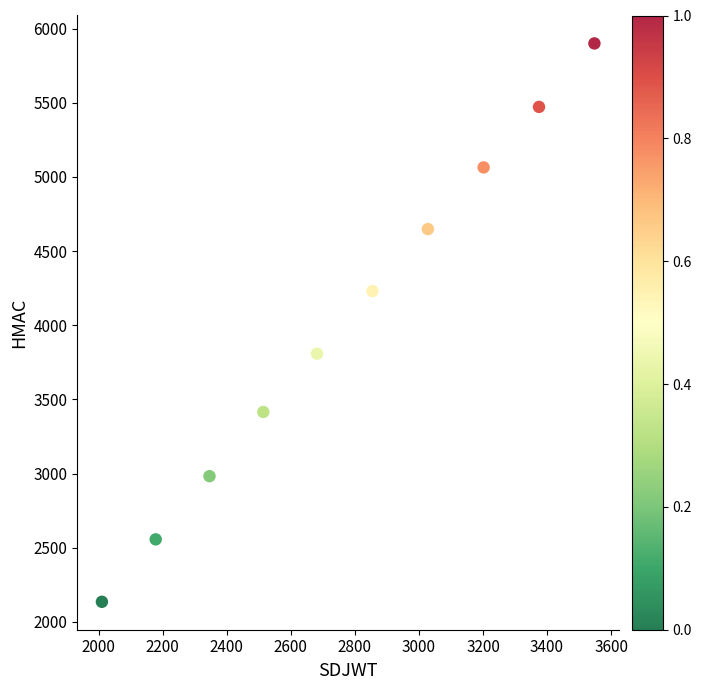

What is the range of X values (max minus min)?

1538